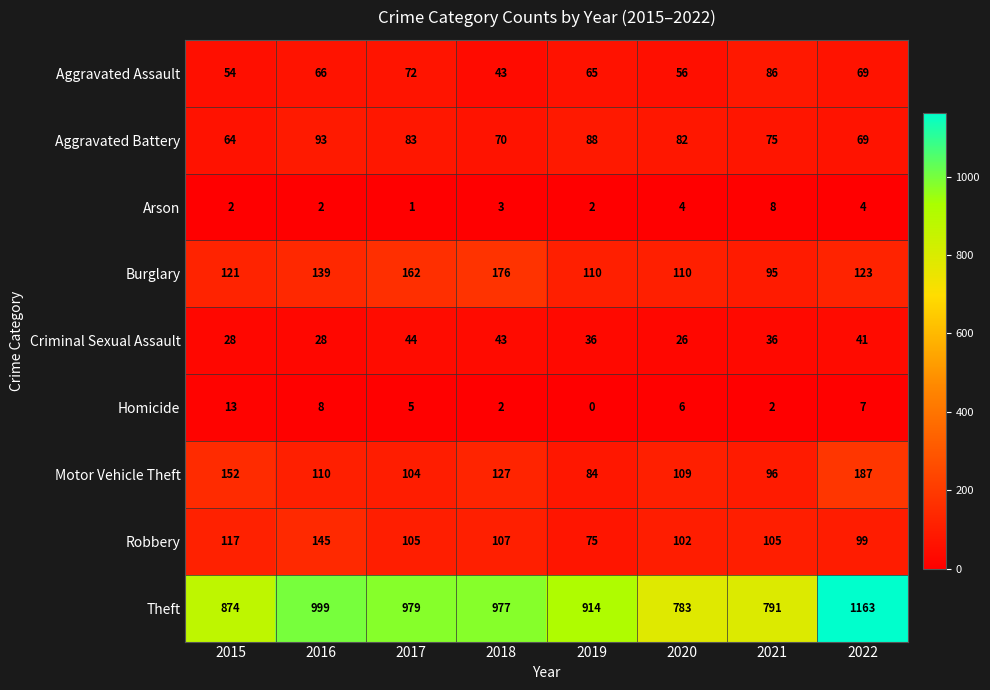

True or false: Aggravated Battery has a value of 75 at 2021.

True